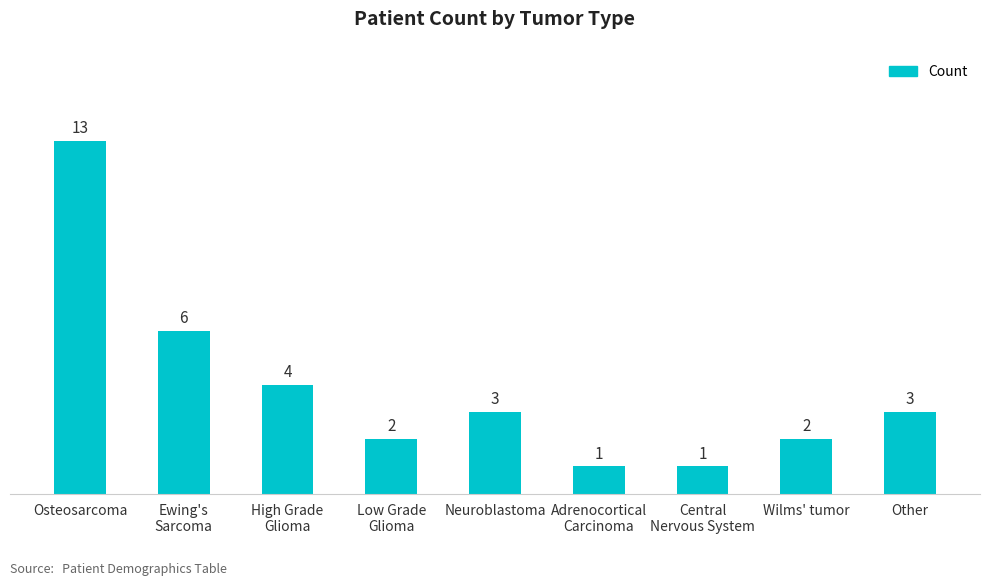

What is the change in value from Ewing's
Sarcoma to Other?

-3